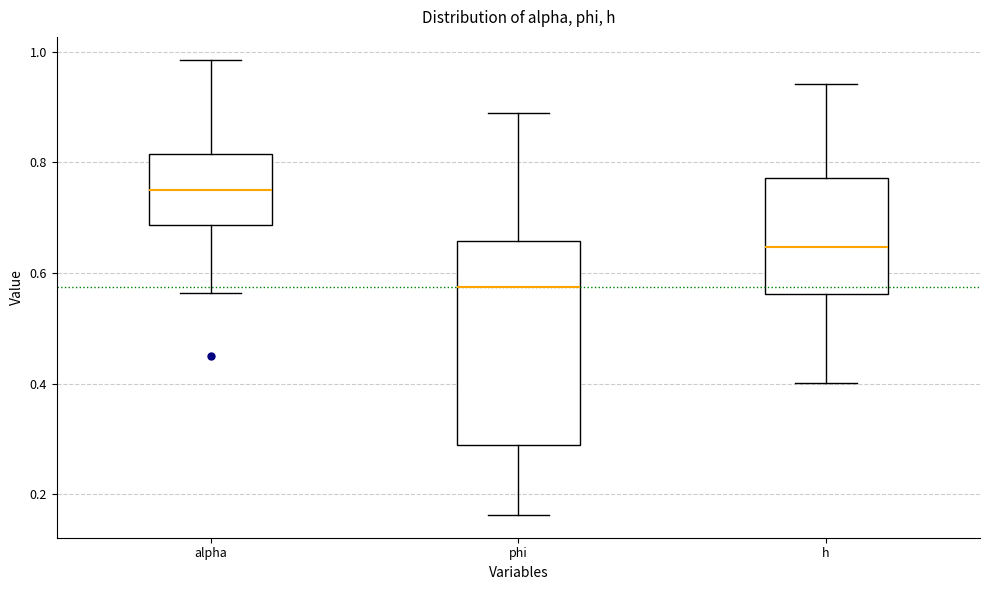

Which box is the tallest, from its lower edge to its upper edge?

phi